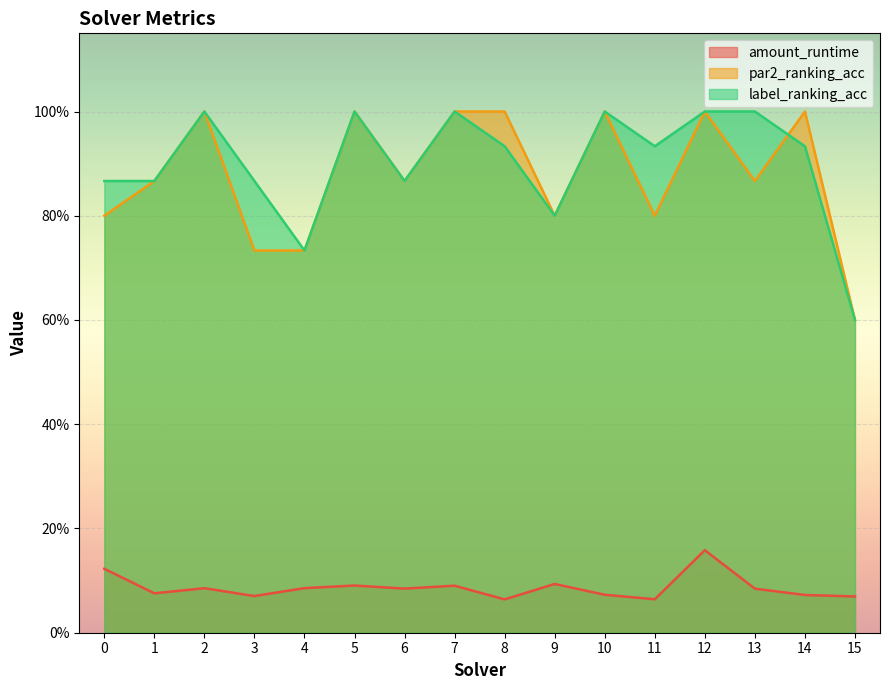

Does the chart display data point markers on the line(s)?

No